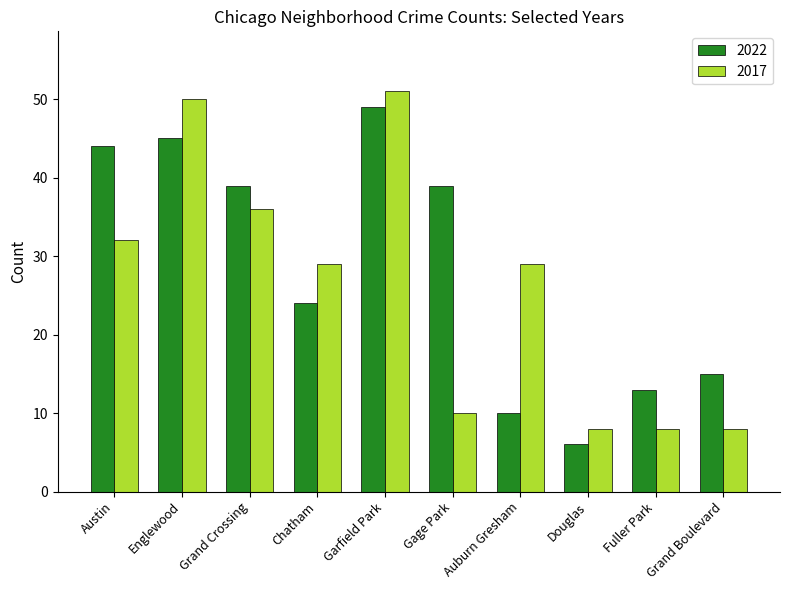

What is the difference between the highest and lowest values at Englewood?

5